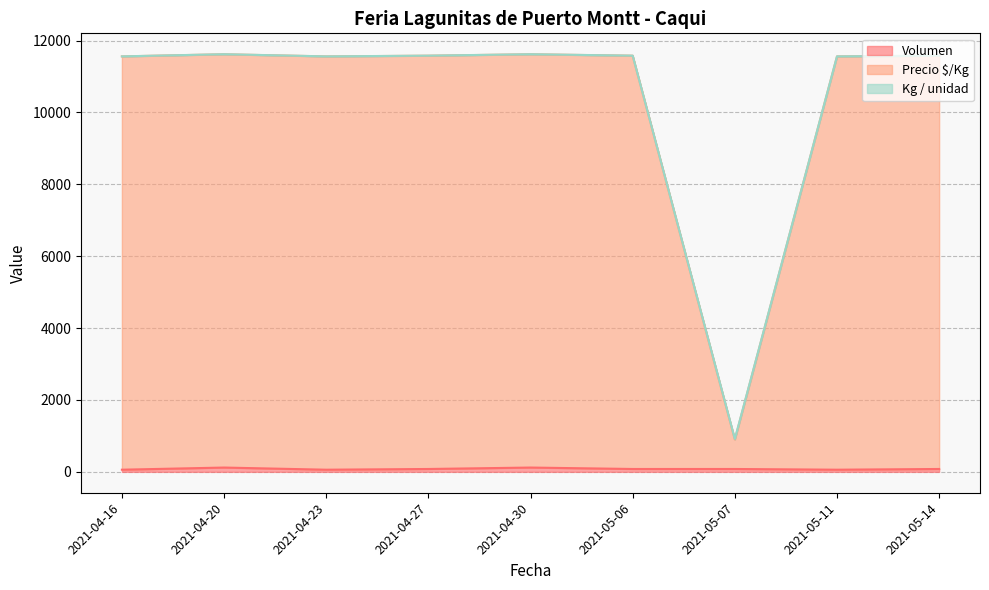

Reading left to right, what are all the values shown in this chart?

Volumen: 2021-04-16=60	2021-04-20=120	2021-04-23=60	2021-04-27=80	2021-04-30=120	2021-05-06=80	2021-05-07=80	2021-05-11=60	2021-05-14=80
Precio $/Kg: 2021-04-16=11560	2021-04-20=11620	2021-04-23=11560	2021-04-27=11580	2021-04-30=11620	2021-05-06=11580	2021-05-07=901	2021-05-11=11560	2021-05-14=11580
Kg / unidad: 2021-04-16=11561	2021-04-20=11621	2021-04-23=11561	2021-04-27=11581	2021-04-30=11621	2021-05-06=11581	2021-05-07=915	2021-05-11=11561	2021-05-14=11581